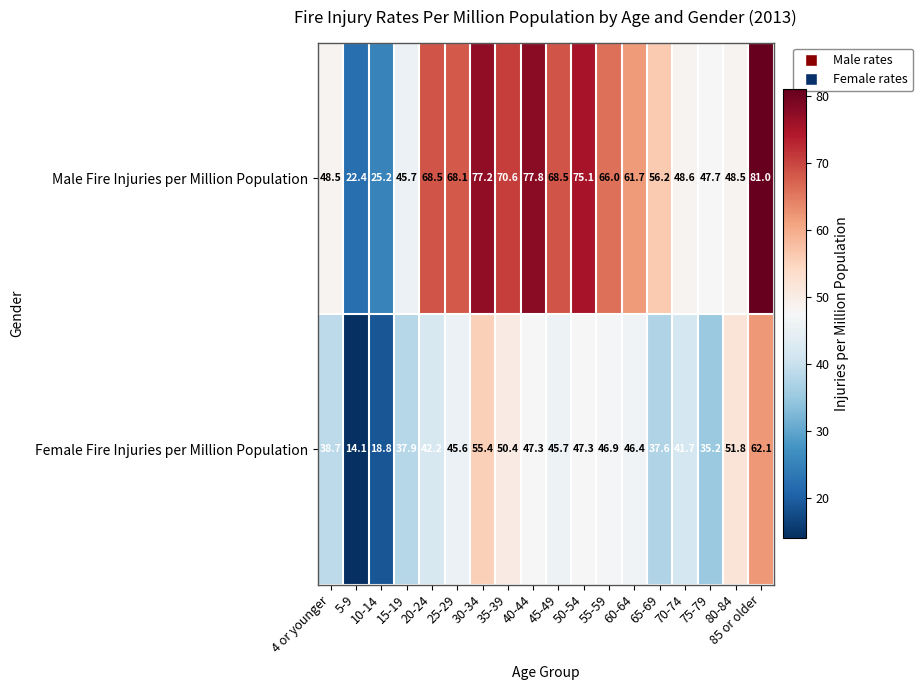

True or false: Female Fire Injuries per Million Population has a value of 50.0 at 15-19.

False